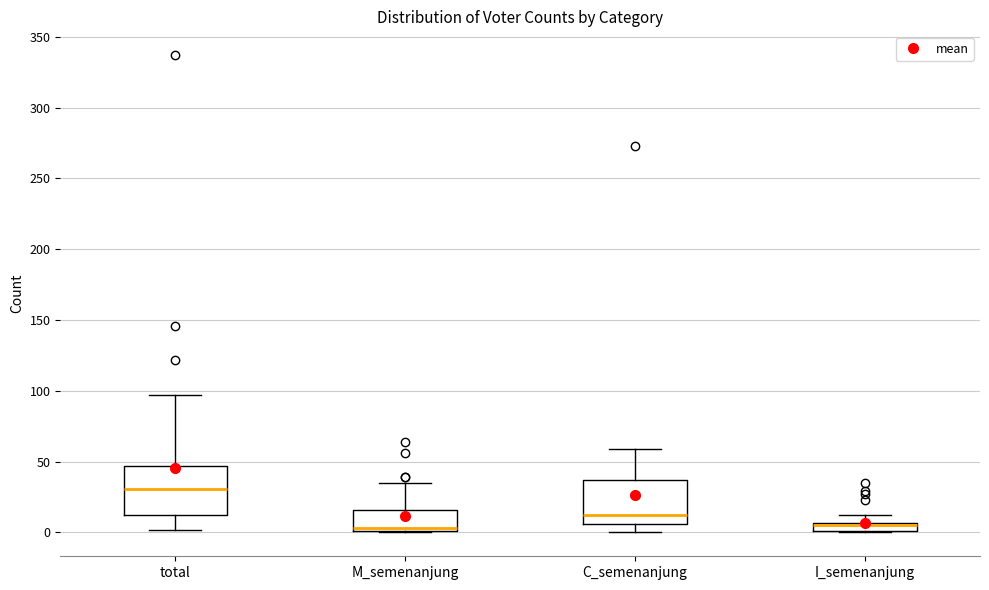

Where is the lower edge of the box for I_semenanjung on the y-axis? The values are not printed on the chart, so give them approximately, as read against the axis.

0